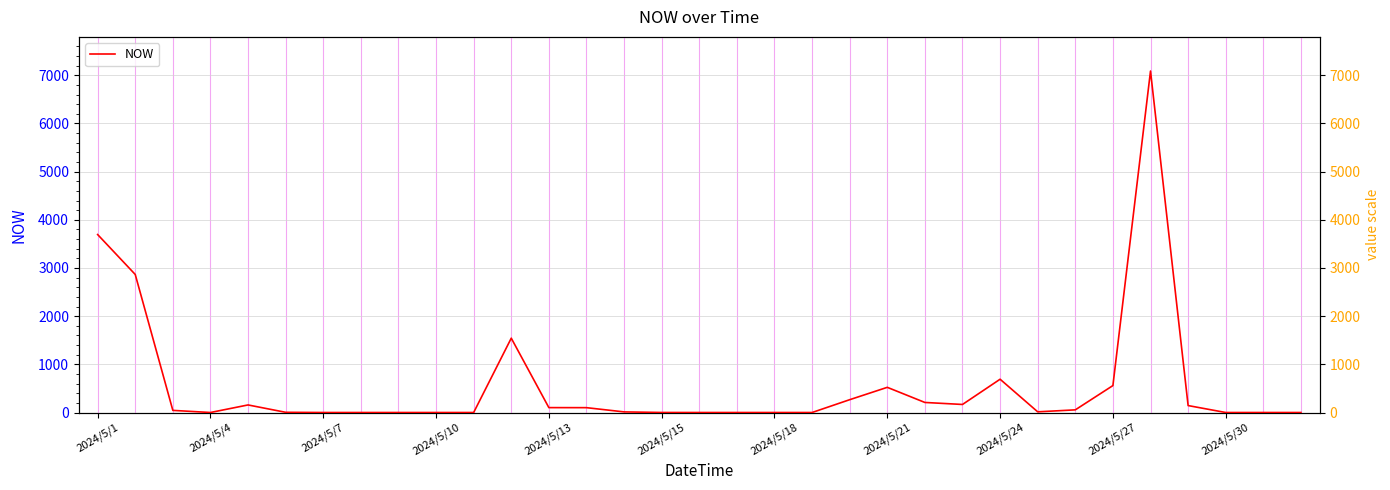

Which category has the highest value across all series?

28